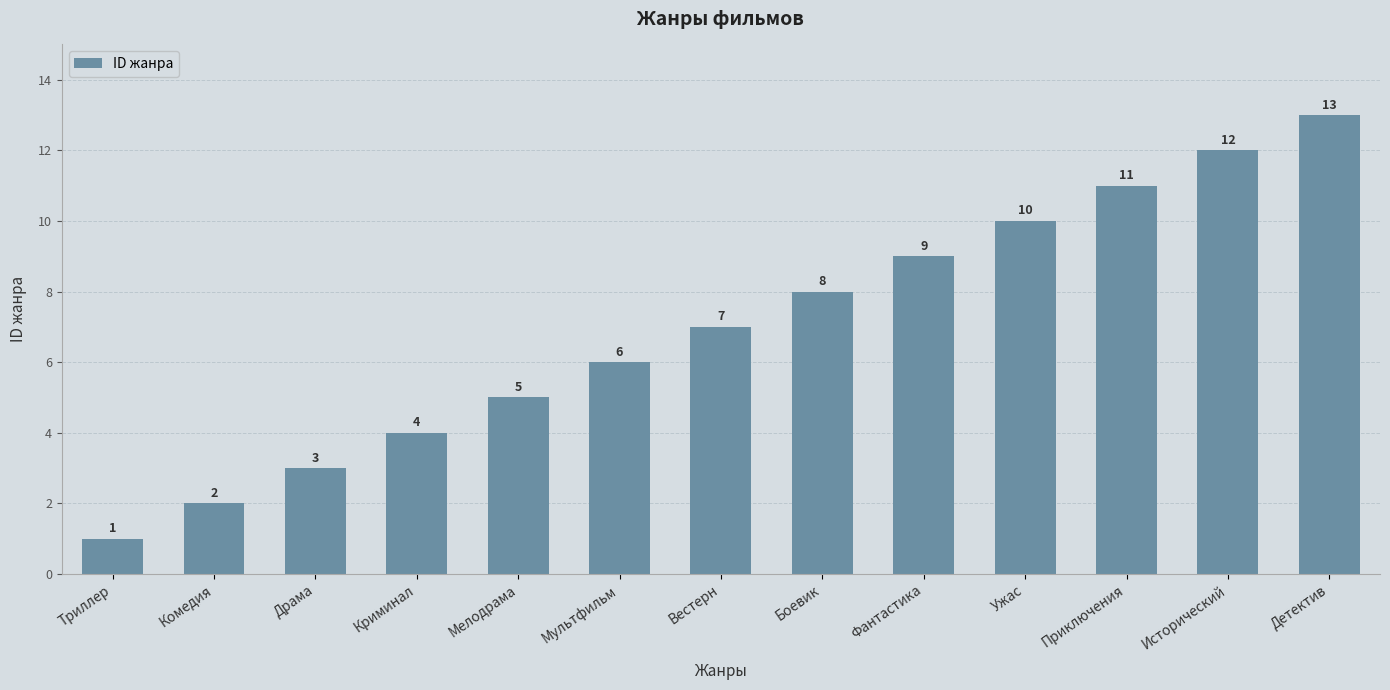

Rank the categories by value from lowest to highest.

Триллер, Комедия, Драма, Криминал, Мелодрама, Мультфильм, Вестерн, Боевик, Фантастика, Ужас, Приключения, Исторический, Детектив